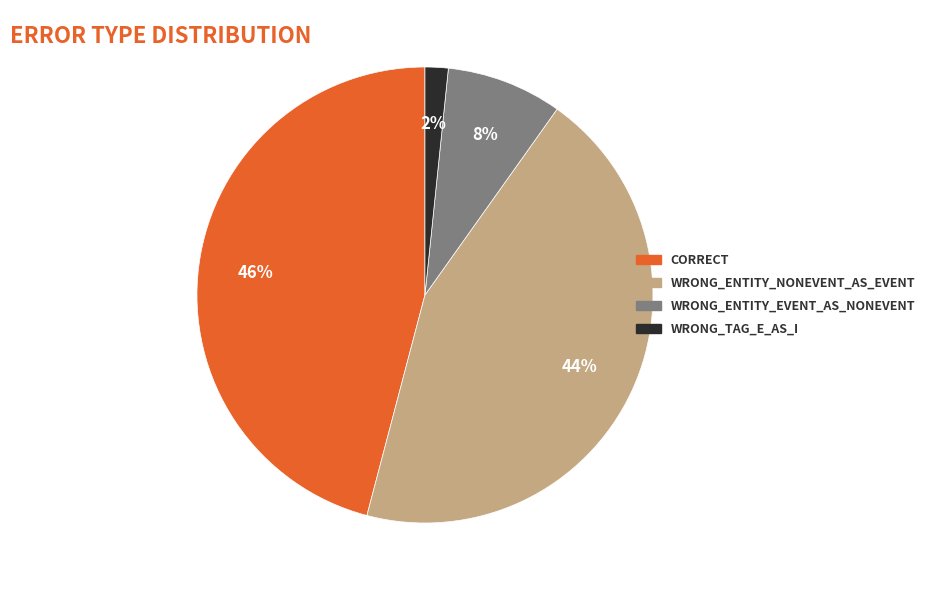

To the nearest percent, what is the difference between the largest and smallest slice percentages?

44%